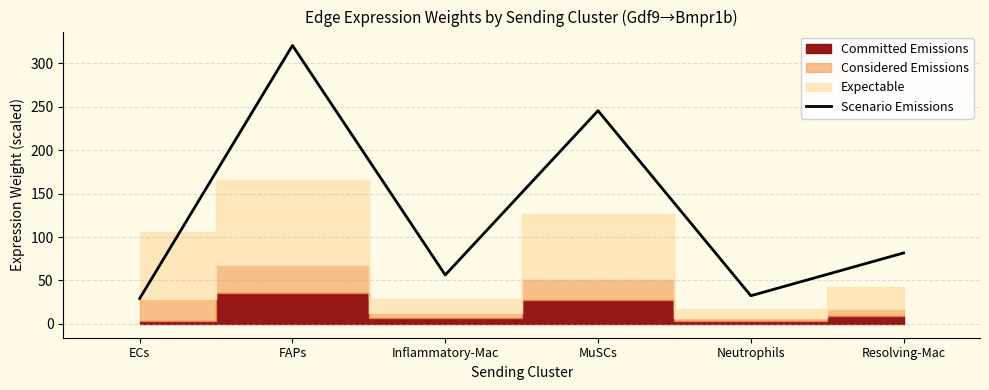

The value at ECs is 51.8. True or false?

False